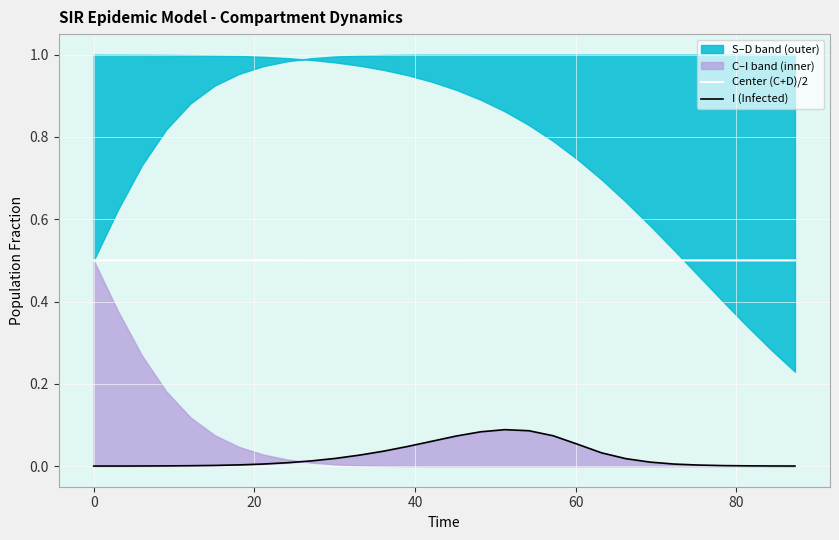

What is the highest value of the Center (C+D)/2 series?

0.5